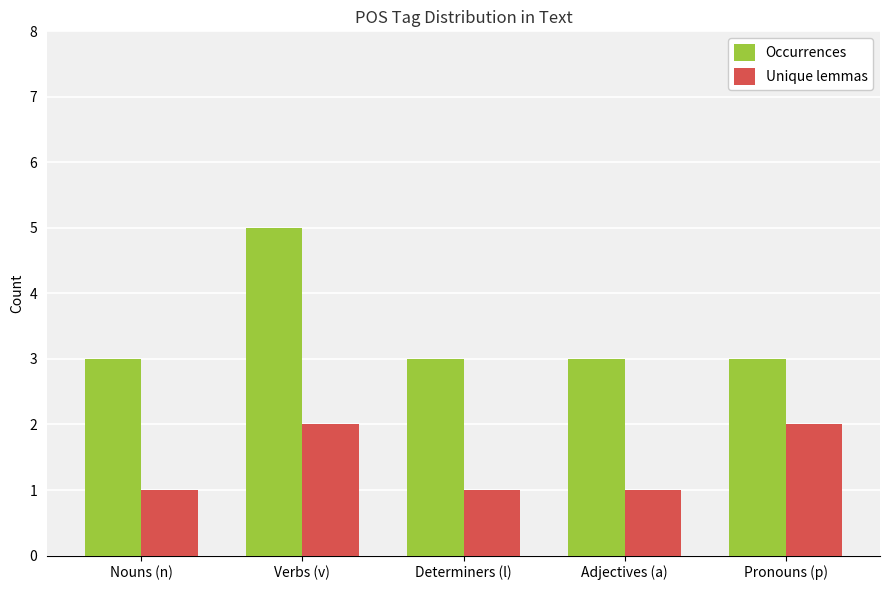

The value of Occurrences at Determiners (l) is 3. True or false?

True